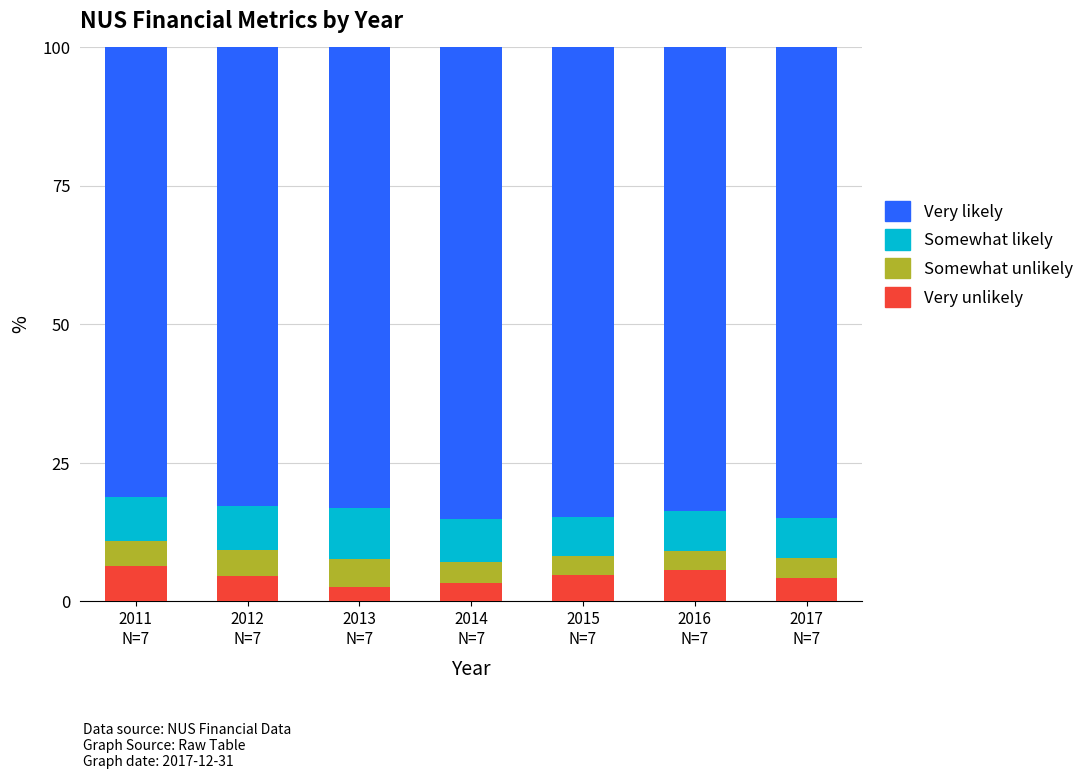

What is the difference between the maximum and second lowest values in the Very unlikely series?

3.1